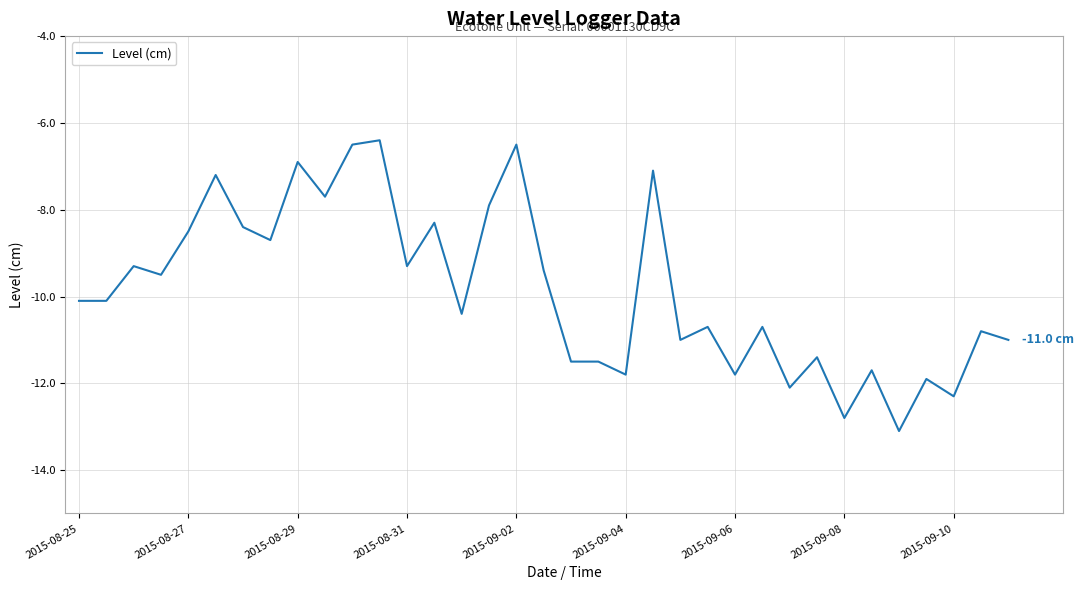

What is the maximum value shown in the chart?

-6.4